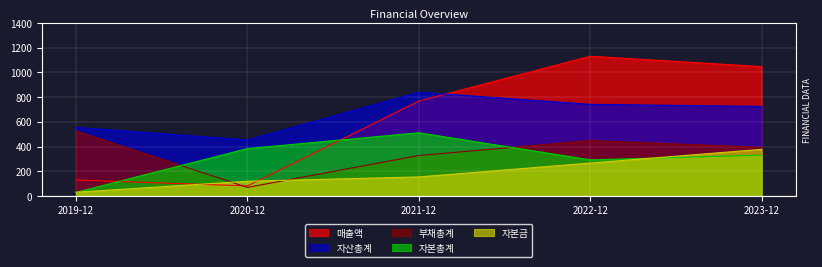

At which label is 자본금 closest to 204?

2021-12